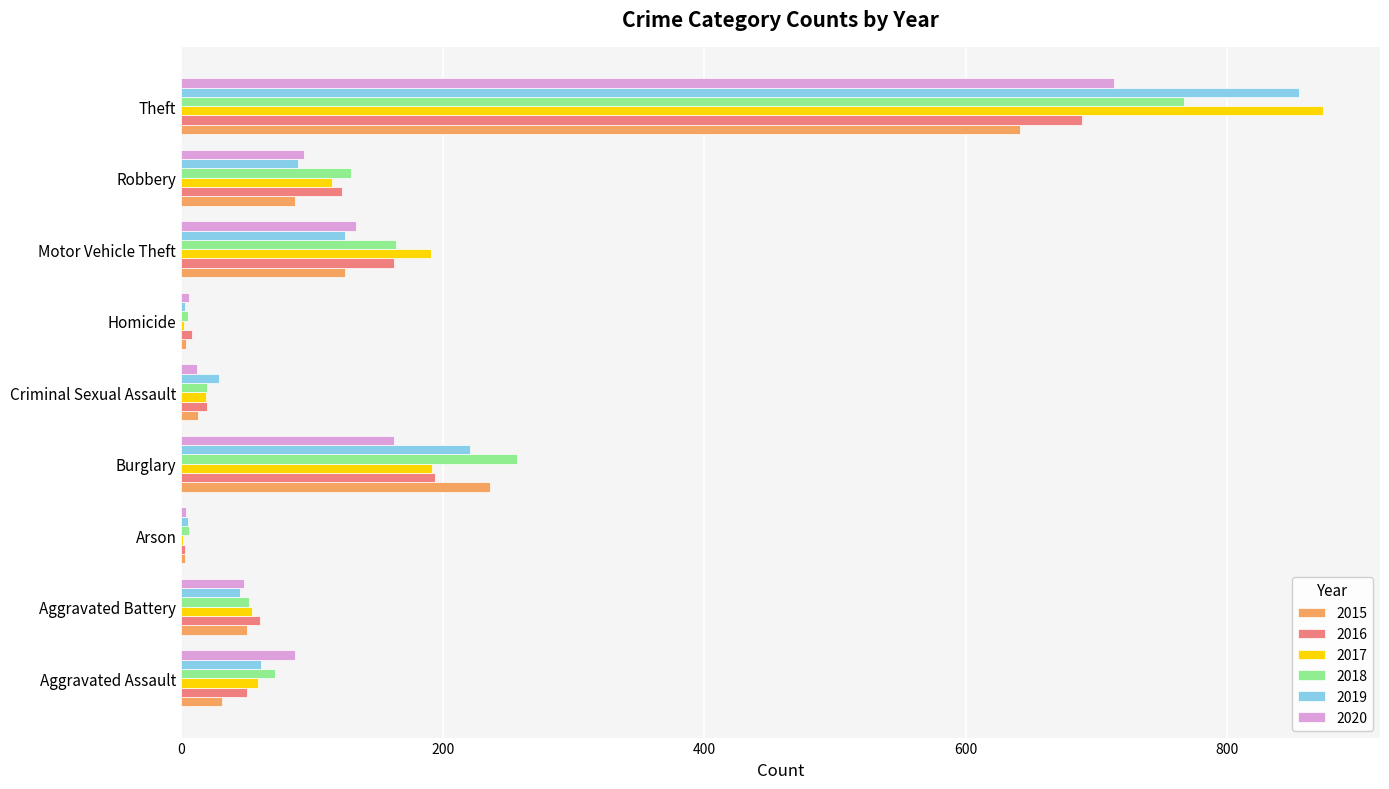

The value of 2019 at Motor Vehicle Theft is 70. True or false?

False